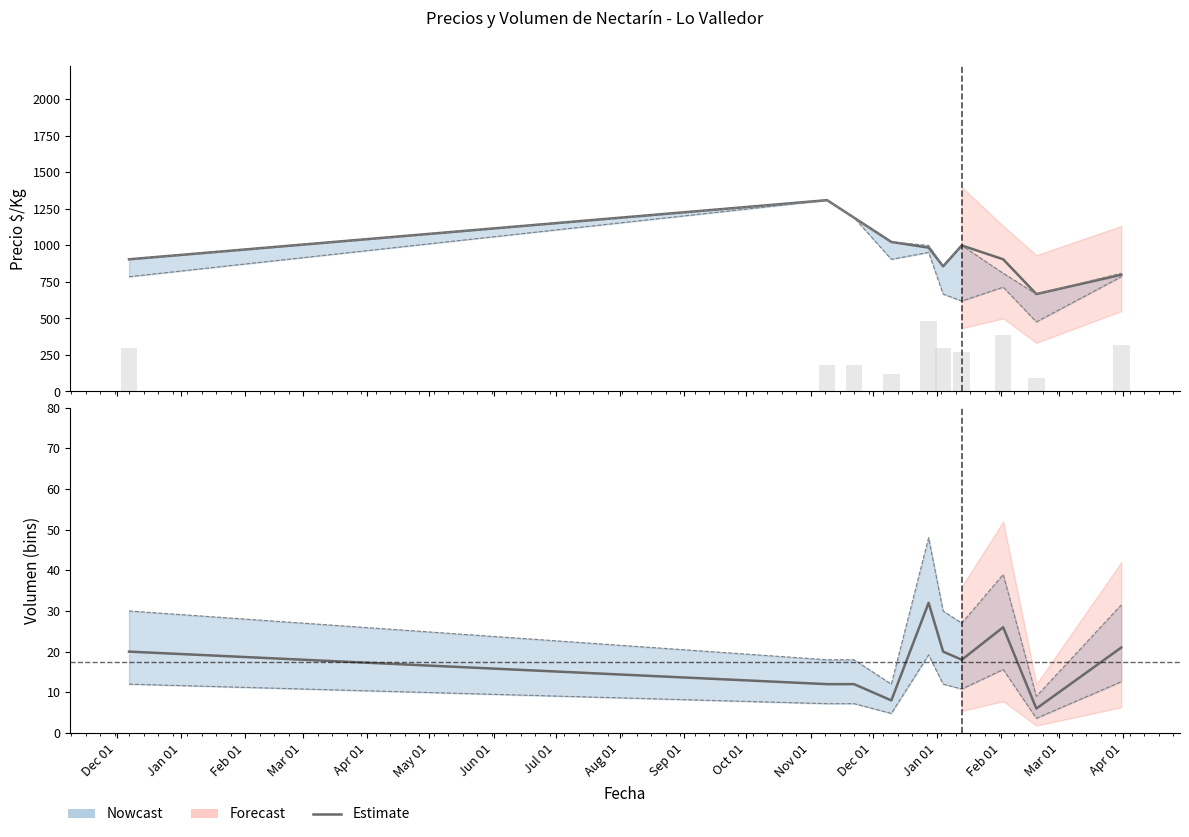

List the labels in order of value, largest first.

Apr 01, Jul 01, Sep 01, Dec 01, May 01, Jun 01, Jan 01, Feb 01, Mar 01, Aug 01